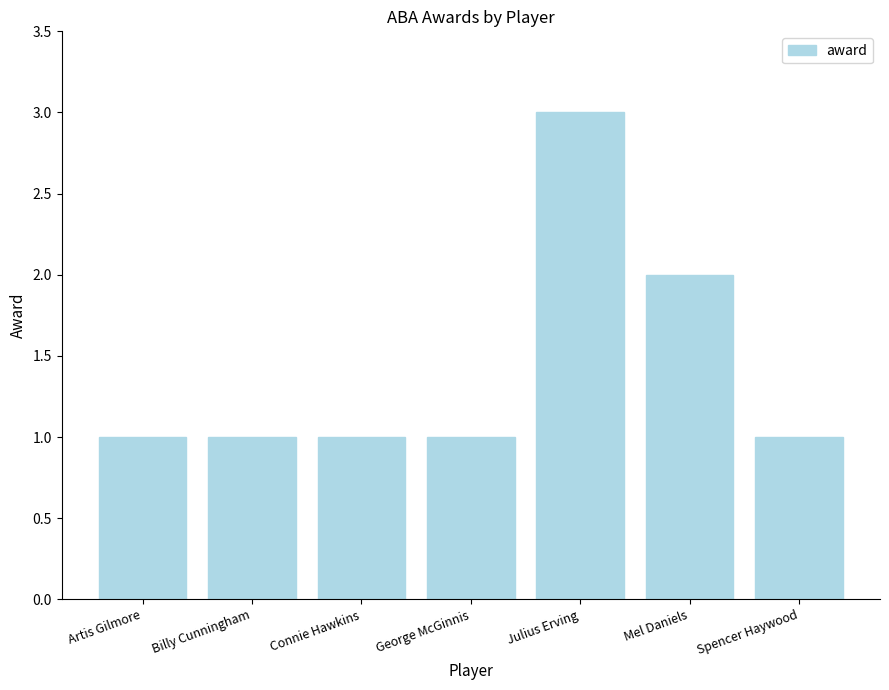

Is it true that the value at Connie Hawkins is 1?

True